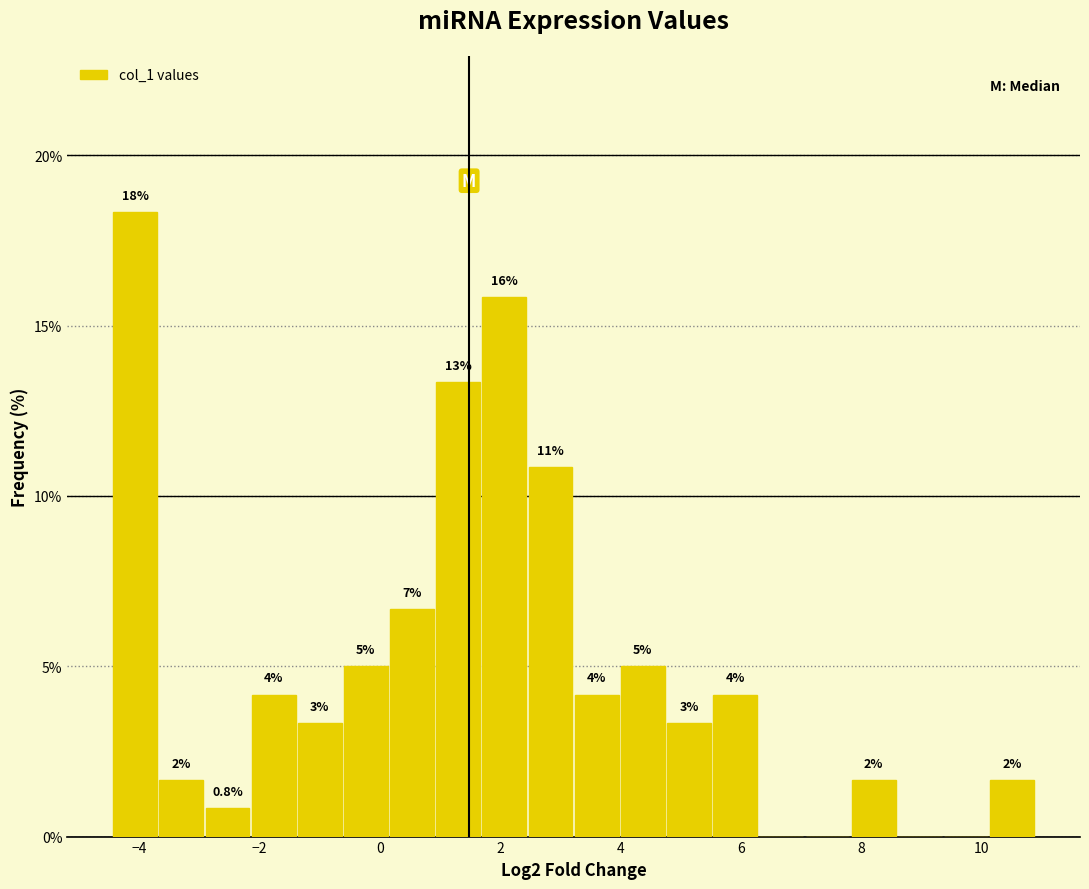

Around what value on the x-axis is the tallest bar? Give the approximate position of its centre, as read against the axis.

-4.0